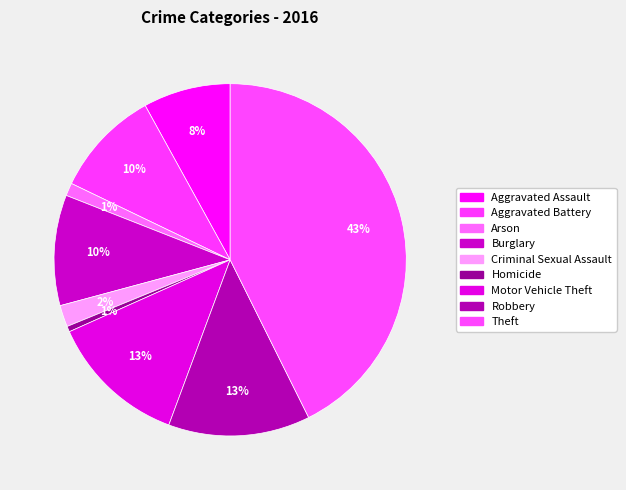

How many segments does this pie chart have?

9